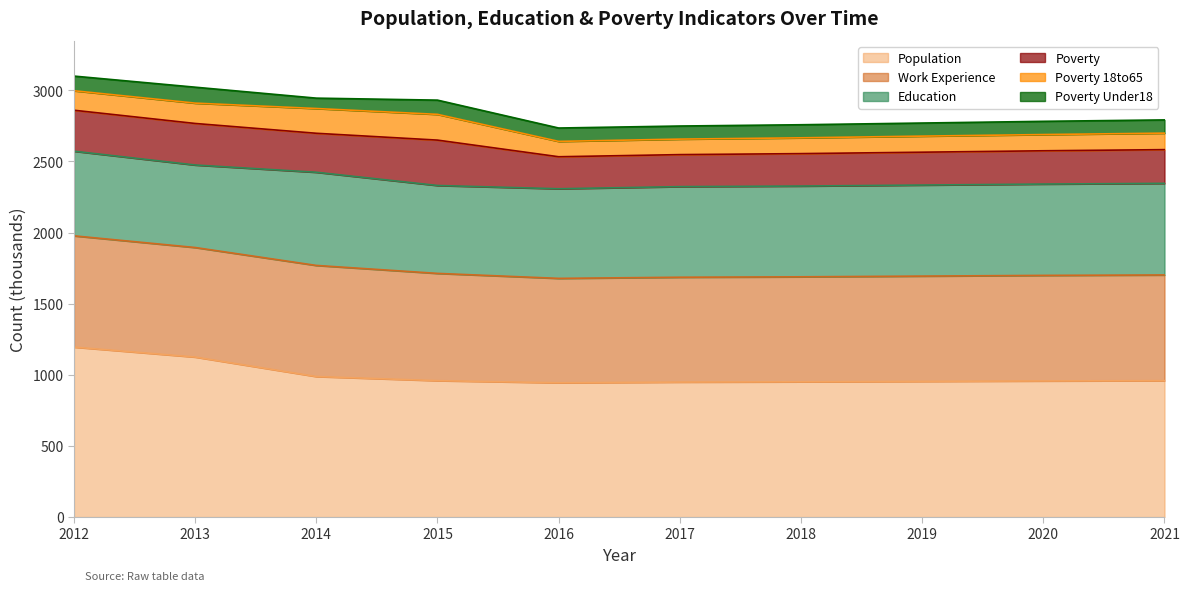

Reading left to right, extract all data points from this chart.

Population: 1195	1125	988	959	944	949	951	954	957	959
Education: 595	580	655	618	630	637	638	640	642	644
Work_Experience: 782	770	781	754	734	737	738	740	742	743
Poverty: 288	292	274	319	225	225	228	231	234	237
Poverty_18to65: 137	143	174	181	108	109	111	113	114	116
Poverty_Under18: 103	112	73	100	94	92	92	92	93	93